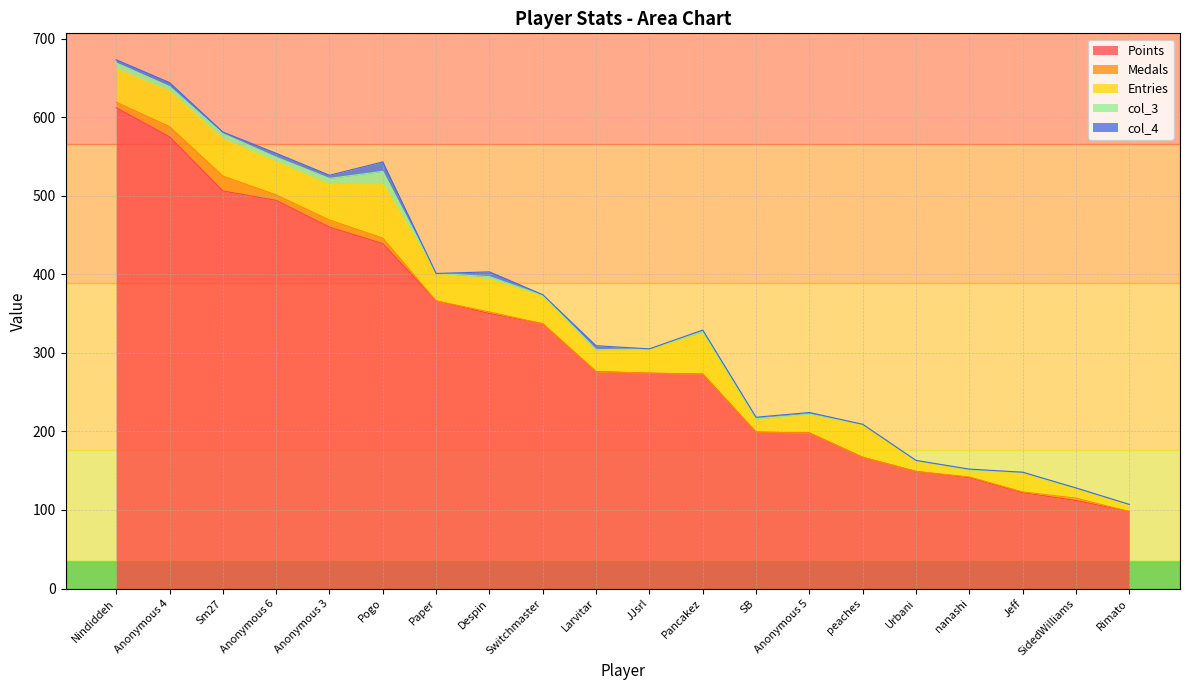

The value of Points at JJsrl is 438. True or false?

False